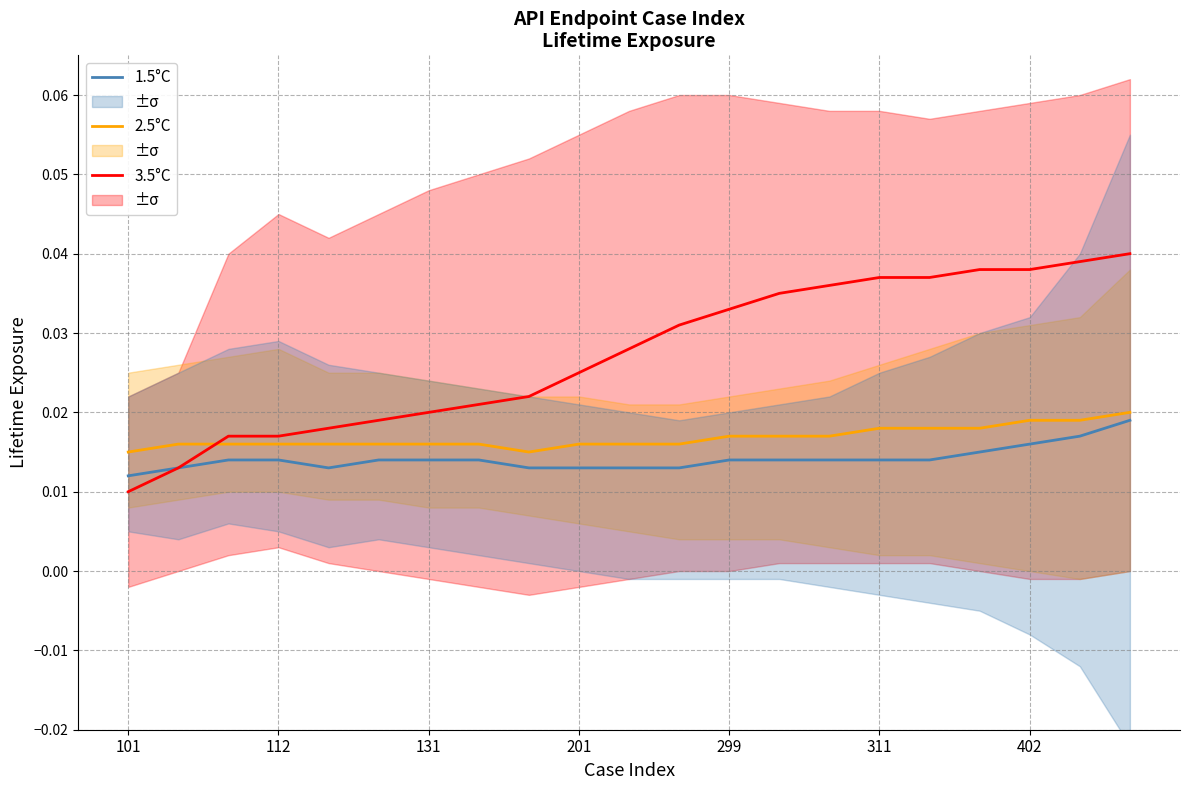

List the series in order of their overall mean, lowest first.

1.5°C, 2.5°C, 3.5°C